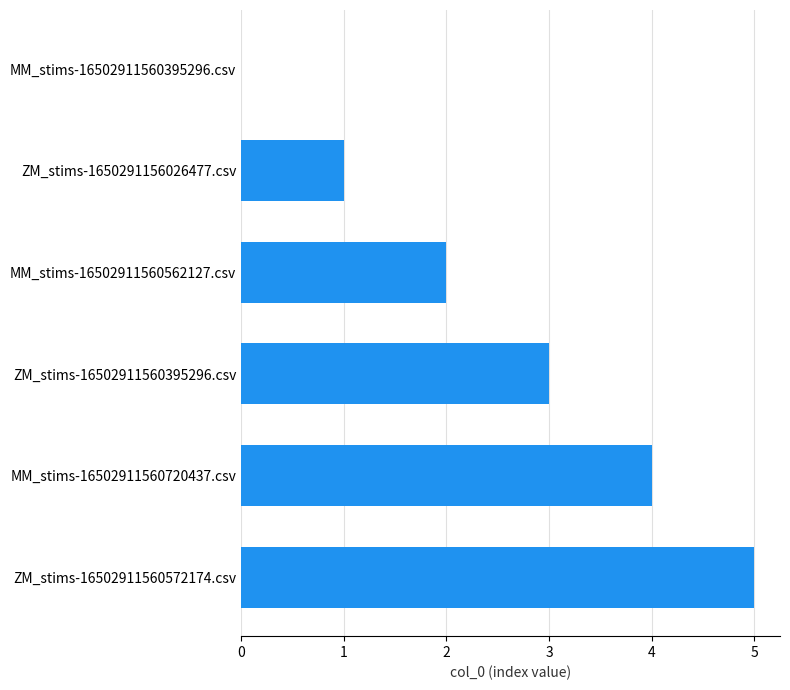

Which label corresponds to the largest value in the chart?

ZM_stims-16502911560572174.csv